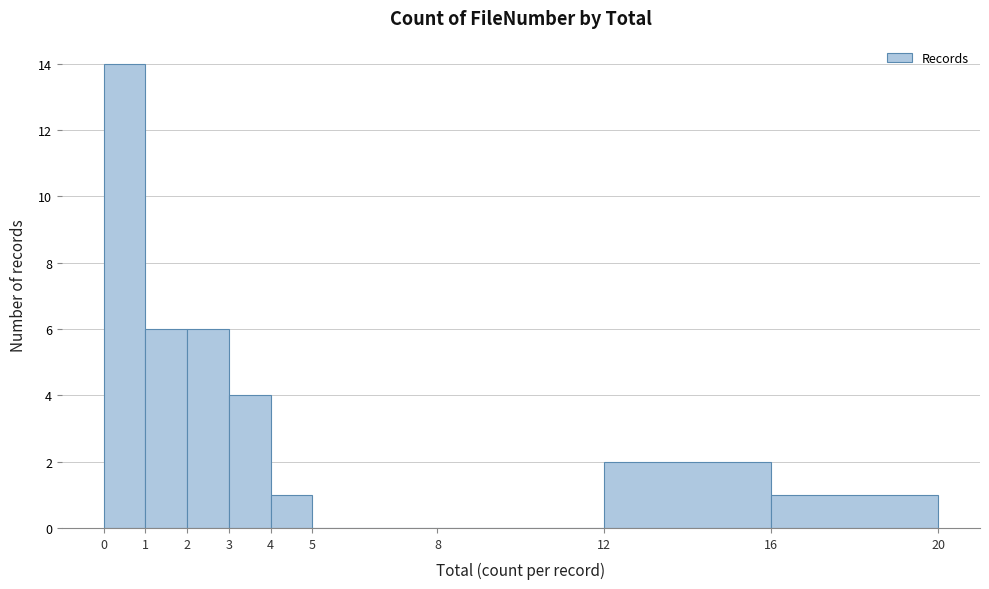

Reading left to right, transcribe all the data shown in this chart.

0=14	1=6	2=6	3=4	4=1	5=0	8=0	12=2	16=1